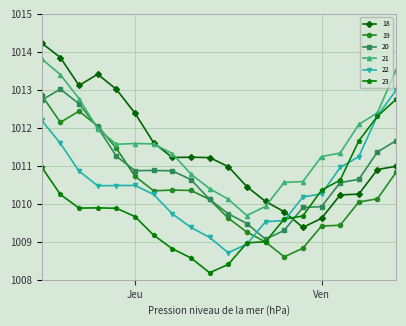

List the series in order of their peak value, lowest first.

23, 19, 22, 20, 21, 18